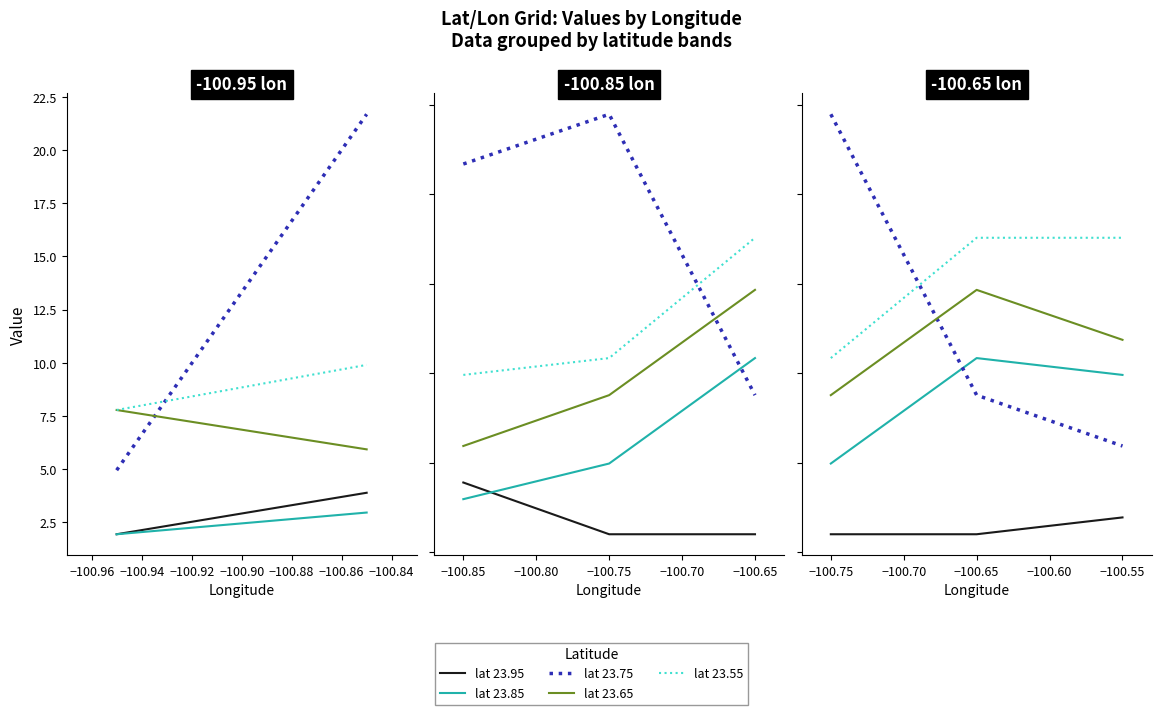

What is the spread (max minus min) of values at −100.65?

16.6